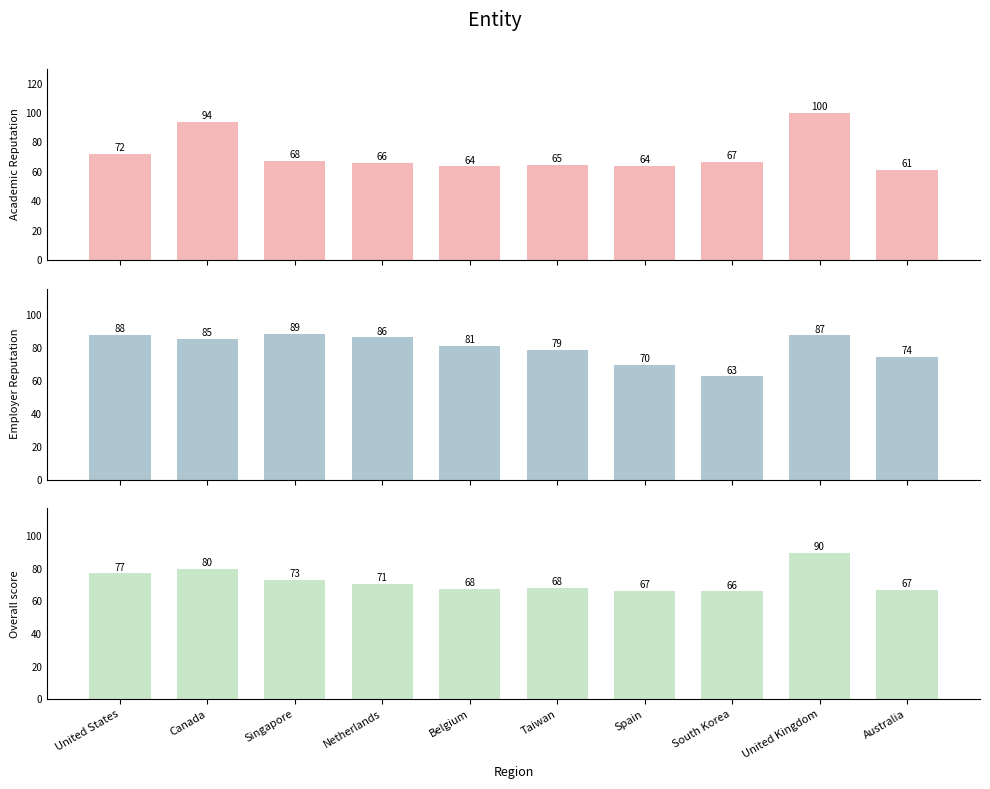

Which series changed the most between Belgium and Taiwan?

Employer Reputation